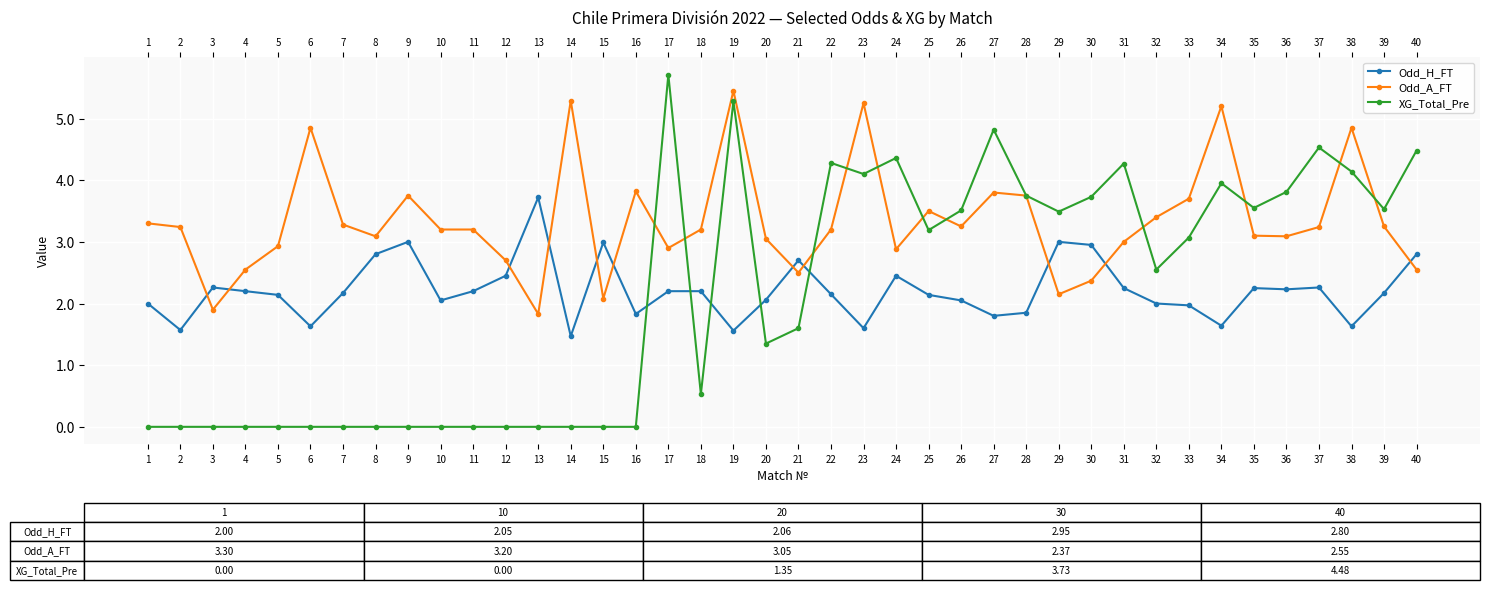

What is the minimum value for Odd_H_FT?

1.5